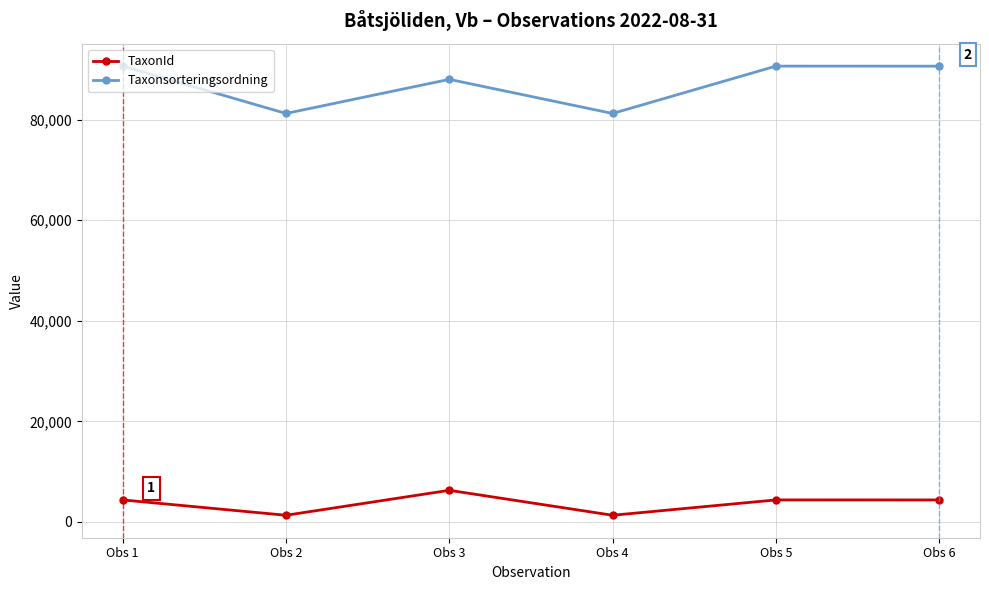

What is the minimum value shown in the chart?

1312